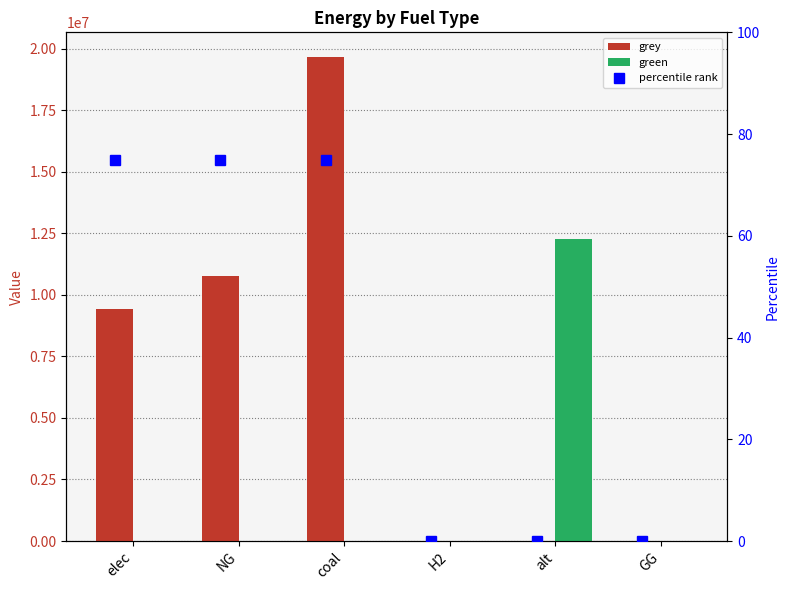

Reading left to right, transcribe all the data shown in this chart.

grey: 9441540.4	10784692.5	19683182.0	0.0	0.0	0.0
green: 0.0	0.0	0.0	0.0	12288253.3	0.0
percentile rank: 75.0	75.0	75.0	0.0	0.0	0.0